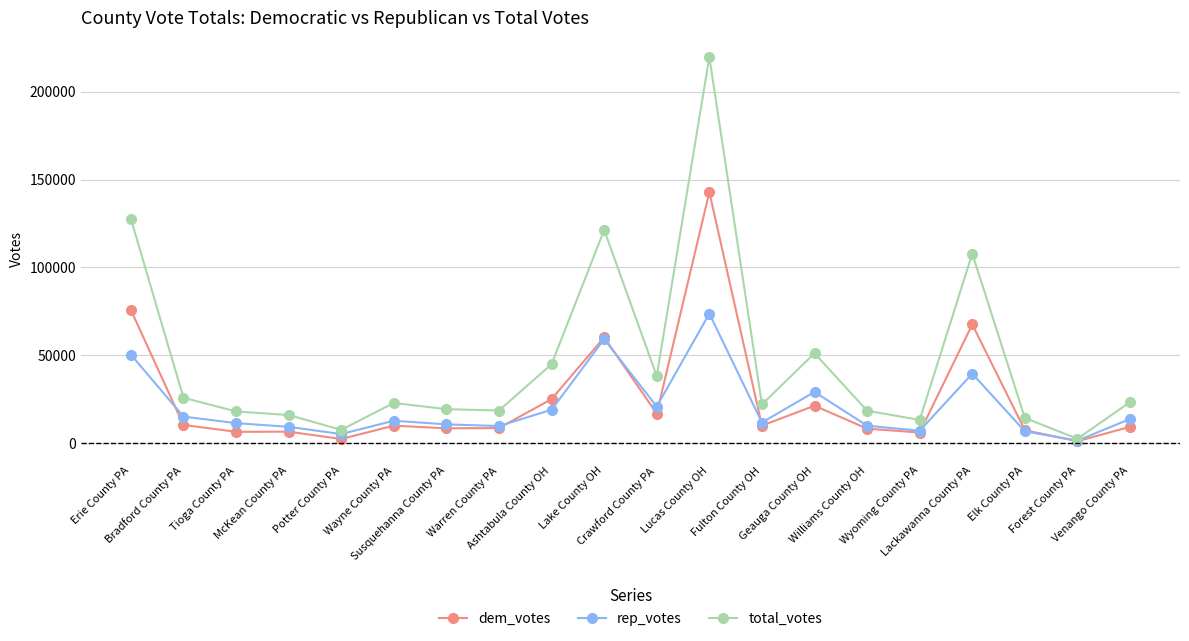

How many series are shown in this chart?

3